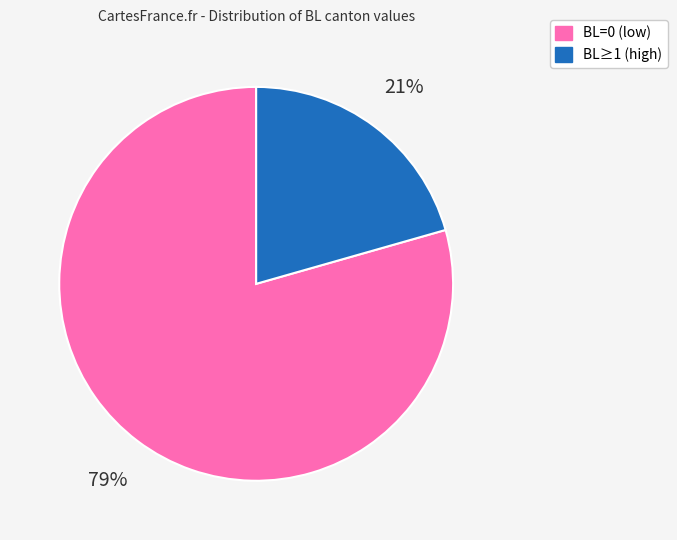

To the nearest percent, what is the combined percentage of BL=0 (low) and BL≥1 (high)?

100%